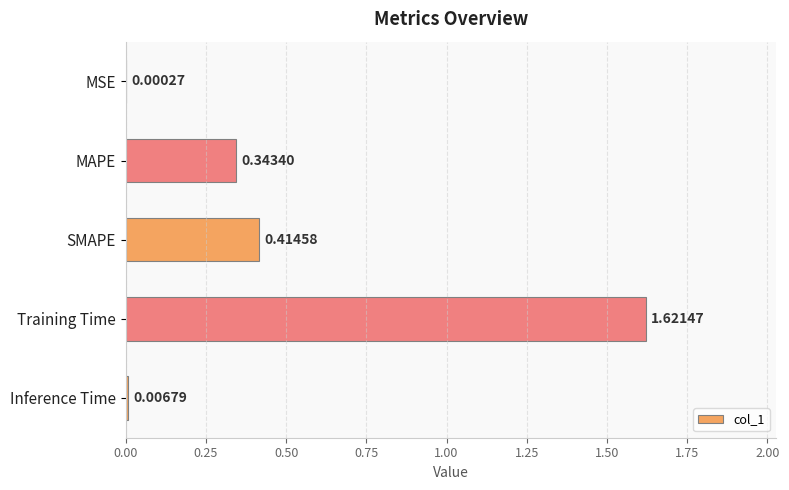

What is the sum of all values?

2.4